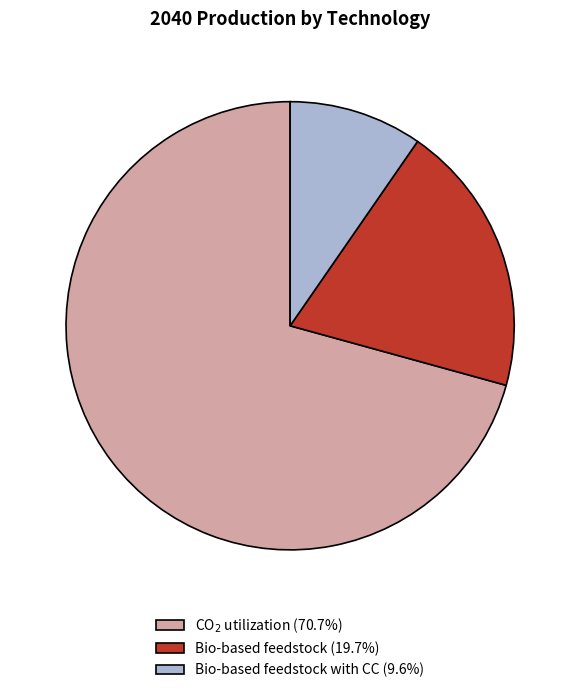

Combined, do Bio-based feedstock (19.7%) and Bio-based feedstock with CC (9.6%) account for over 50%?

No